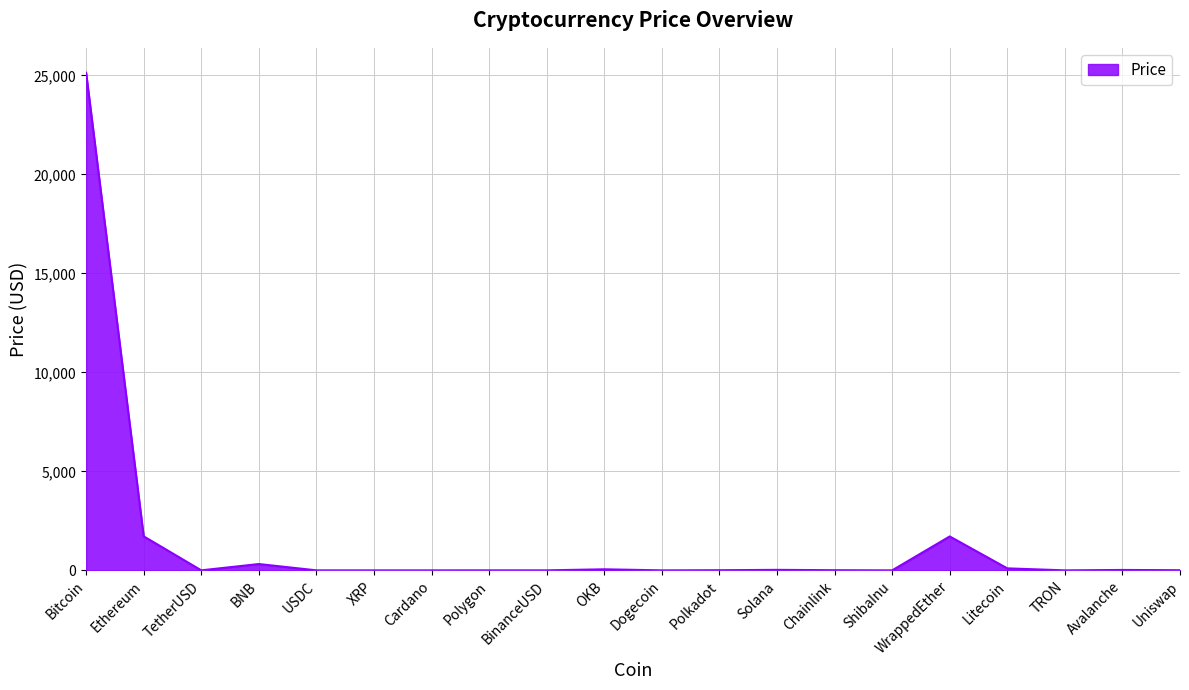

What is the difference between the maximum and minimum values?

25138.3